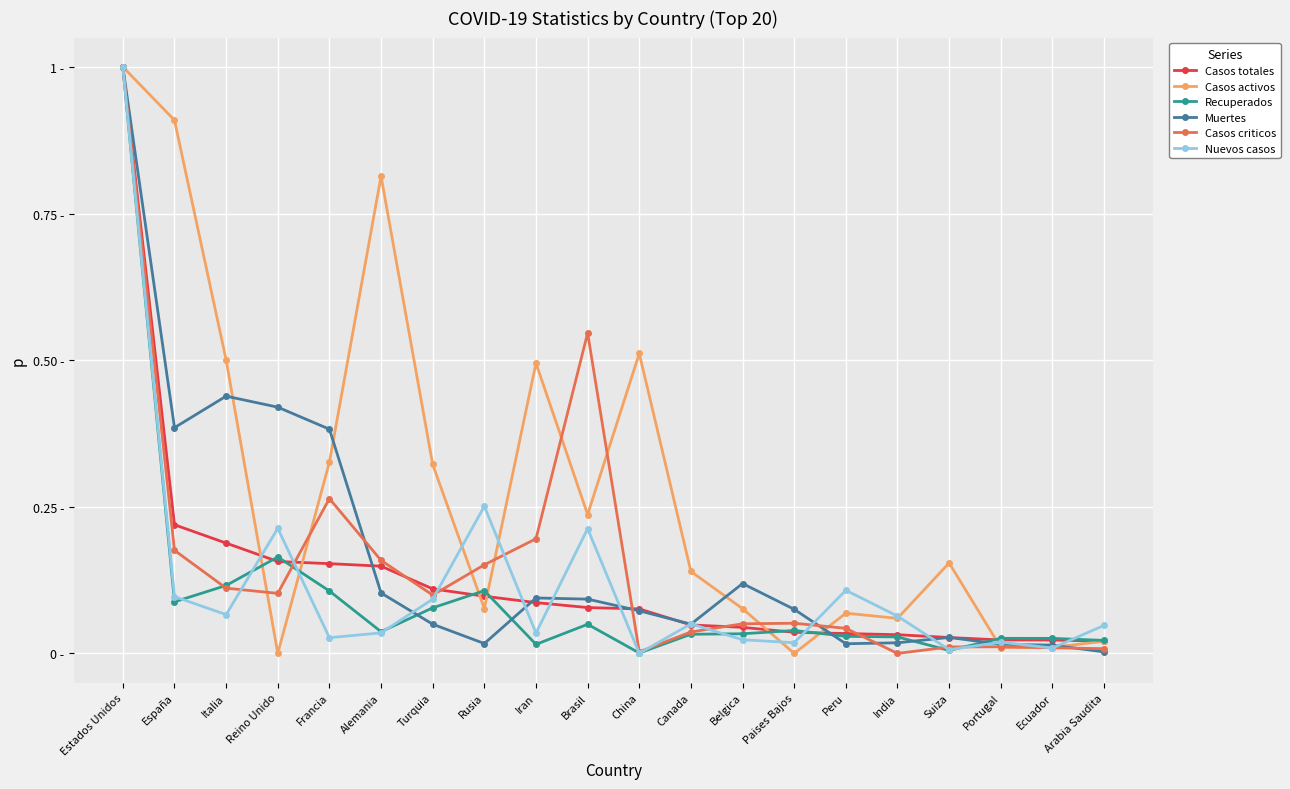

After their last crossing, which series has the higher values: Recuperados or Casos totales?

Recuperados